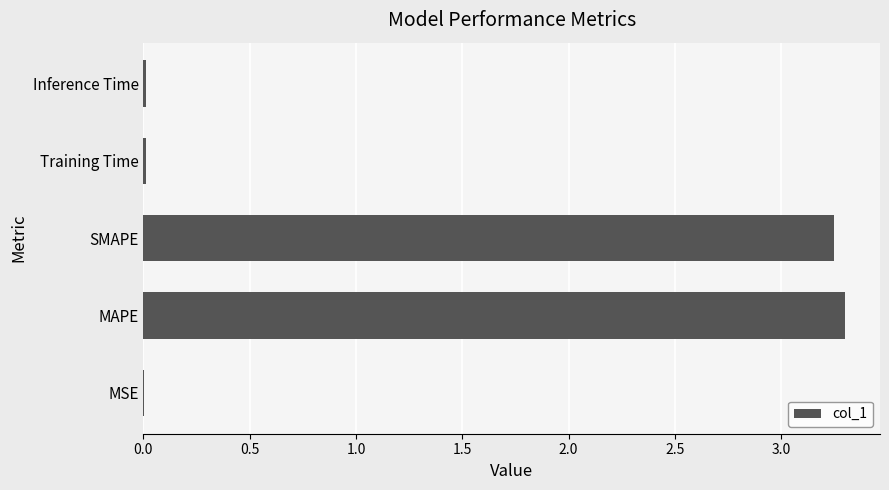

Is it true that the value at MSE is 0.0?

True